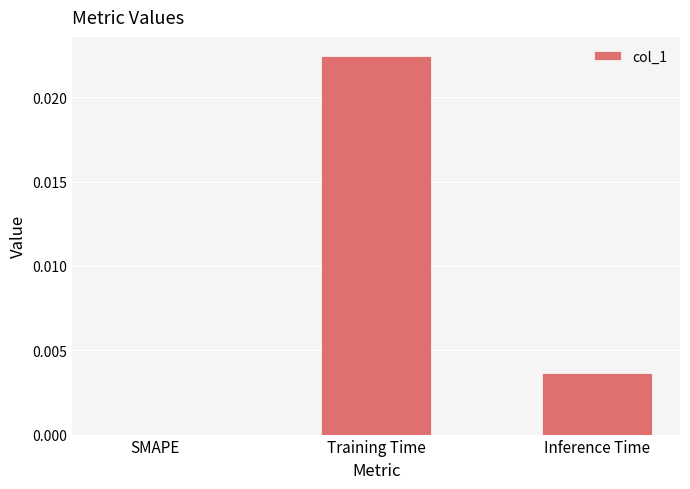

Count the number of categories in the chart.

3